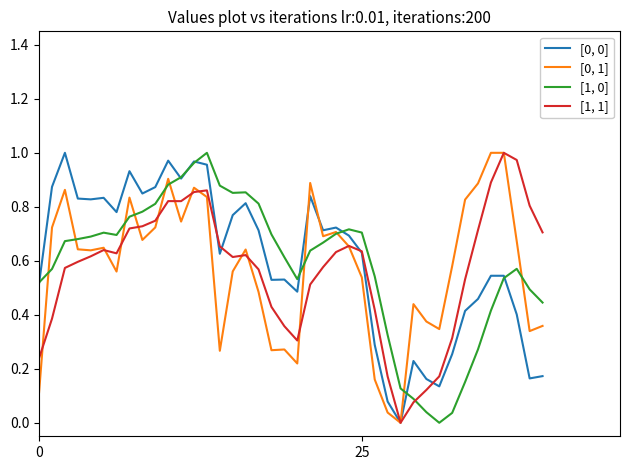

Is this an area chart (filled region under the line)?

No